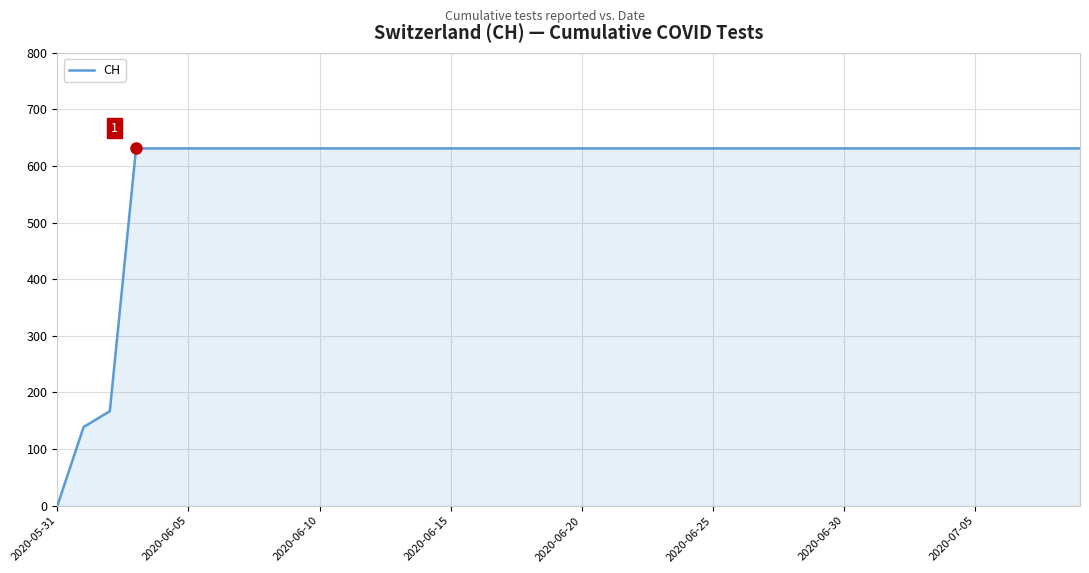

What is the maximum value shown in the chart?

631